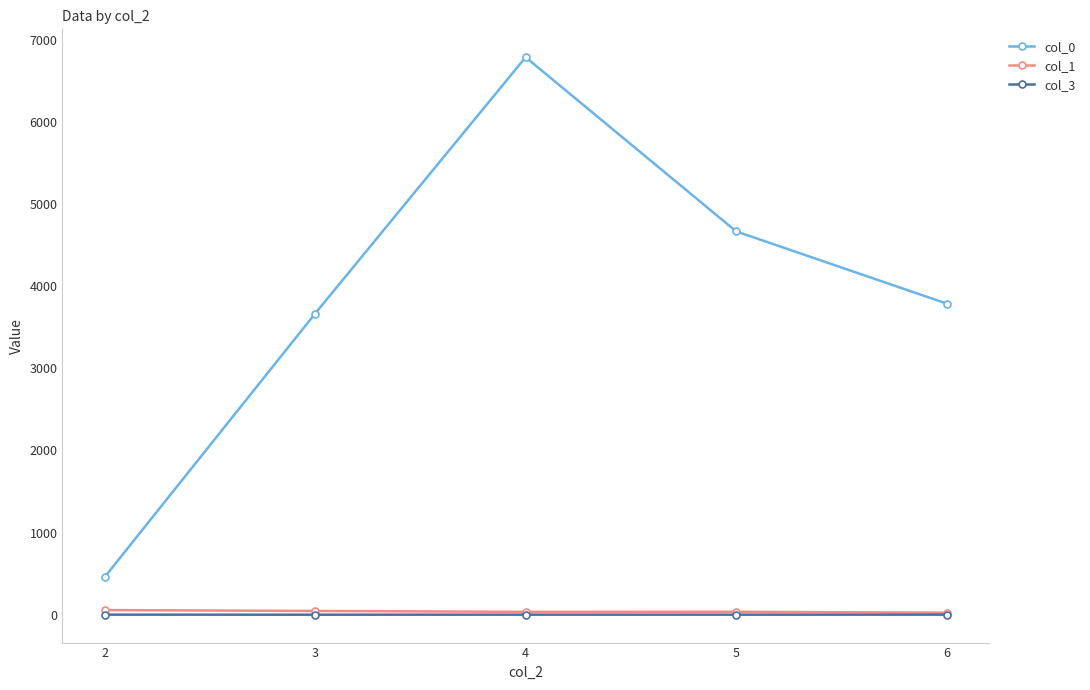

Which series has the widest spread of values?

col_0